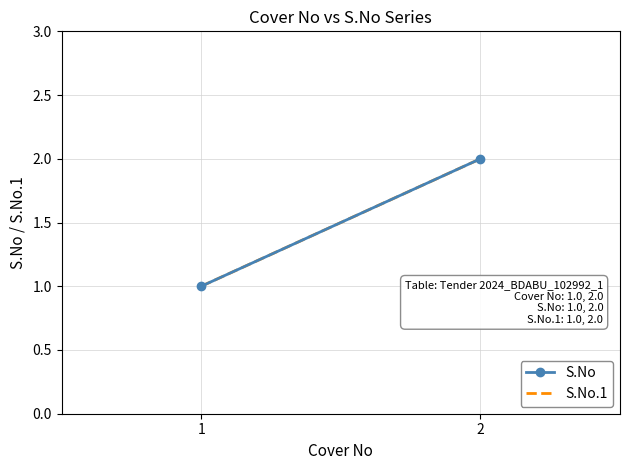

What are all the series names shown in the legend?

S.No, S.No.1